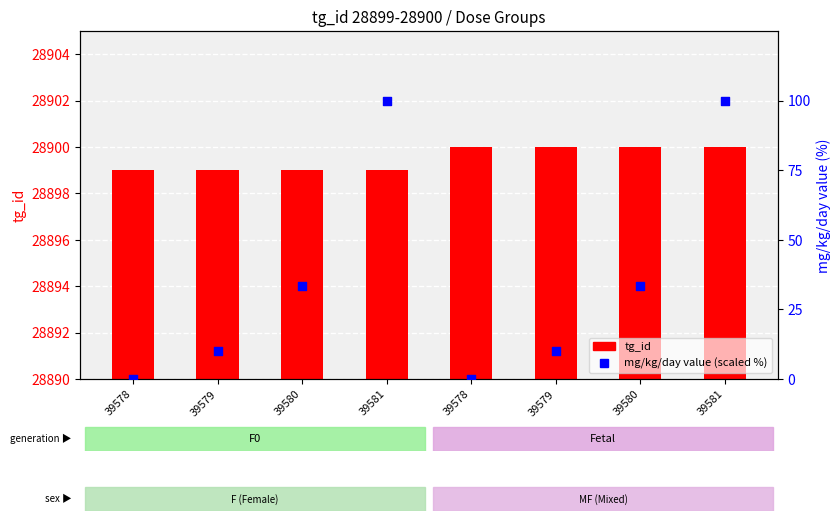

Which series reaches the minimum Y coordinate?

mg/kg/day value (scaled)